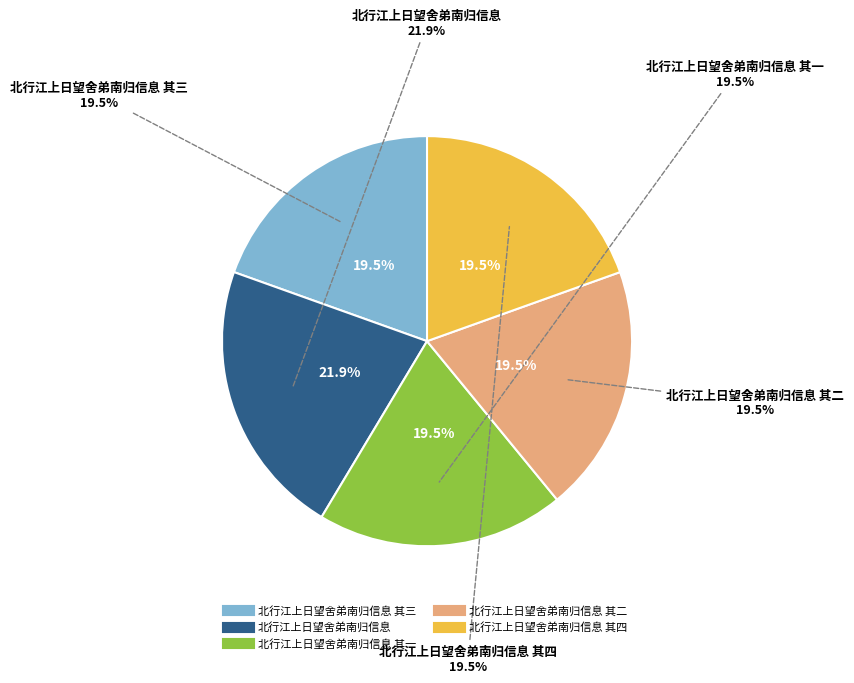

How much of the chart is everything except 北行江上日望舍弟南归信息 其四?

80.5%